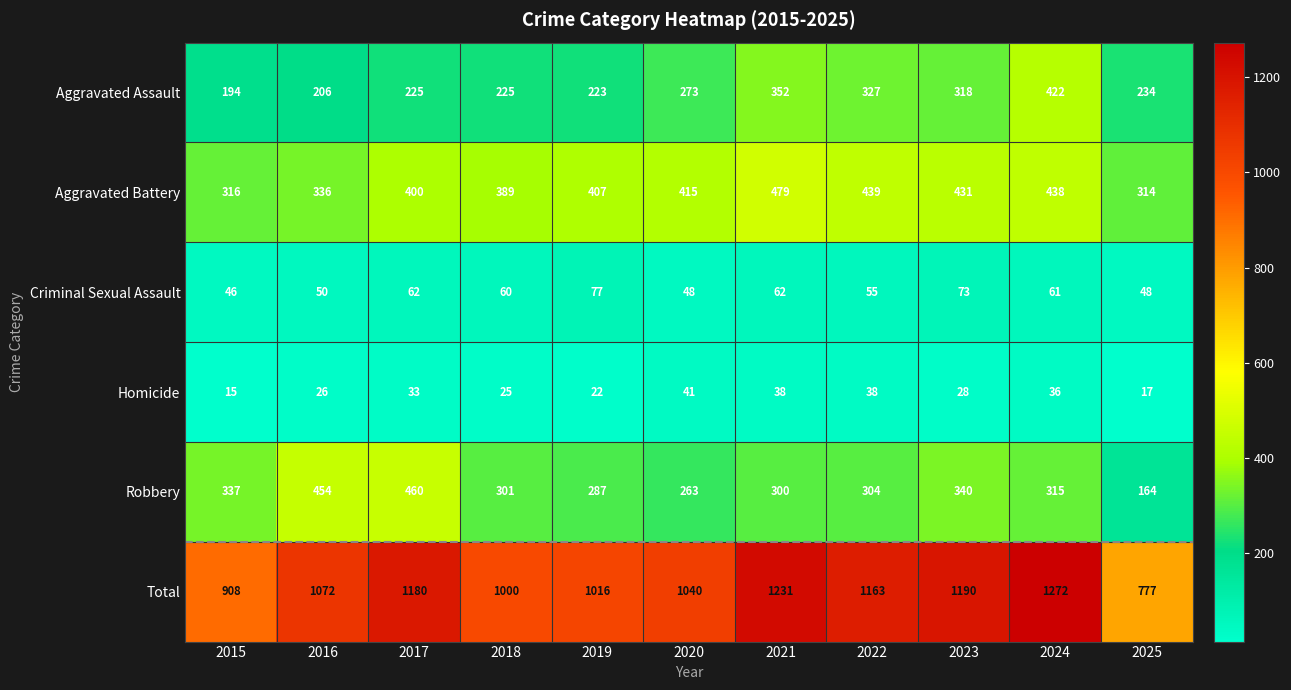

Which series has the largest range (max minus min)?

Total